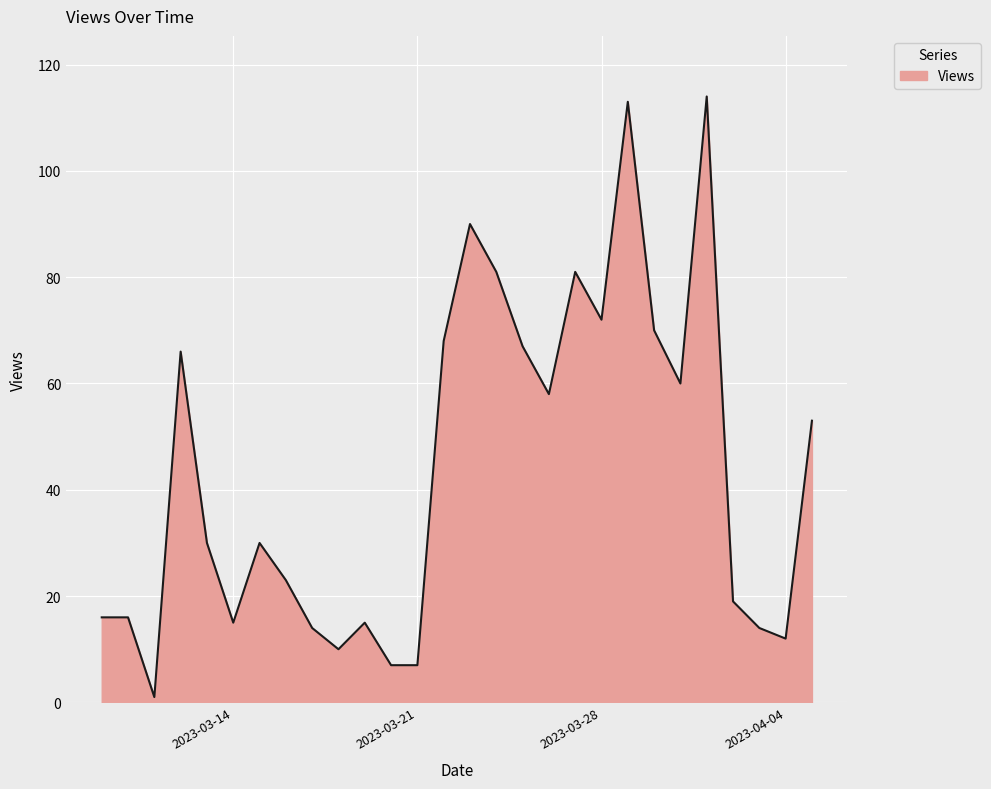

What is the sum of all values?

1222